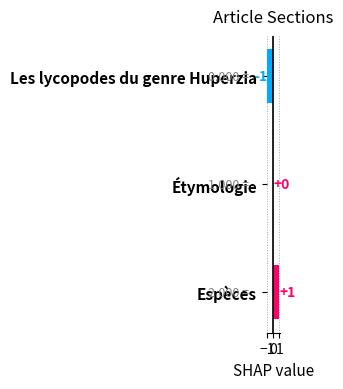

Are the bars grouped side by side (vs. stacked)?

No